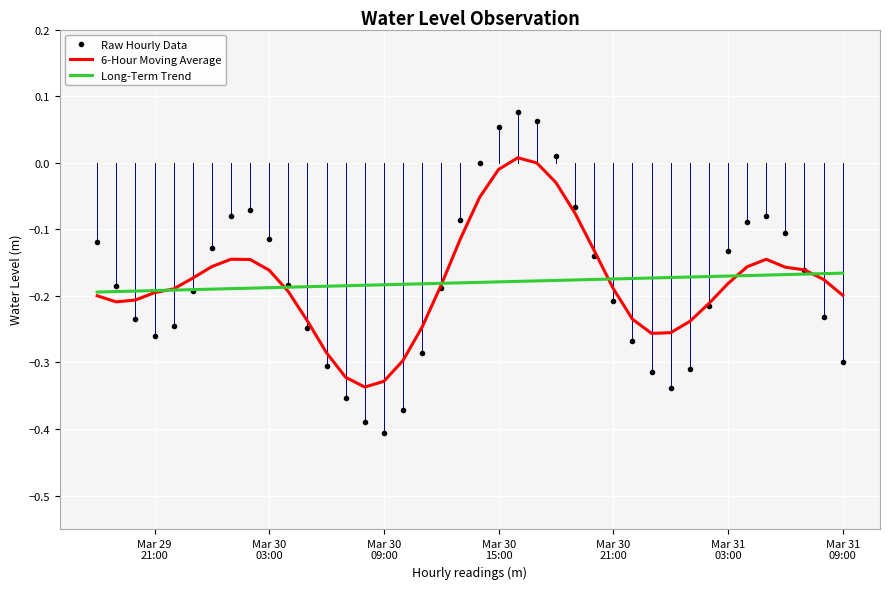

Which series has the widest spread of values?

Raw Hourly Data